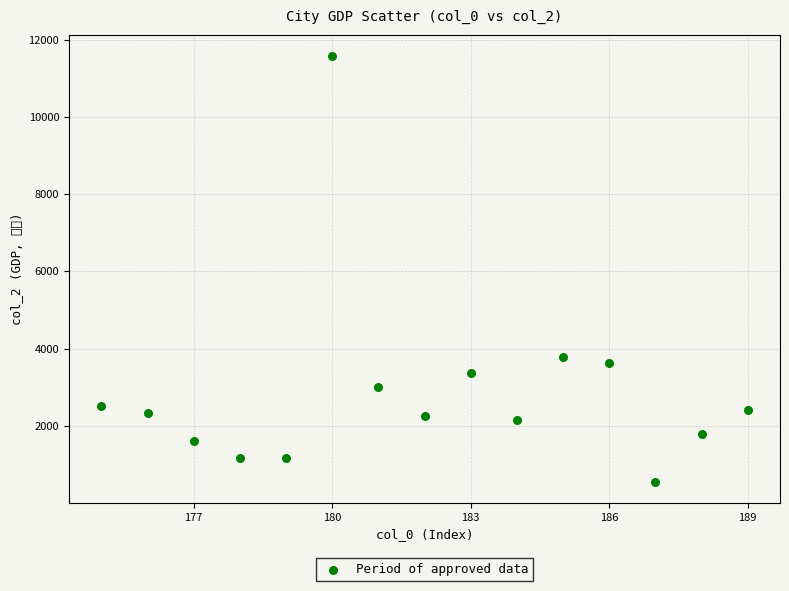

What is the range of X values (max minus min)?

14.0